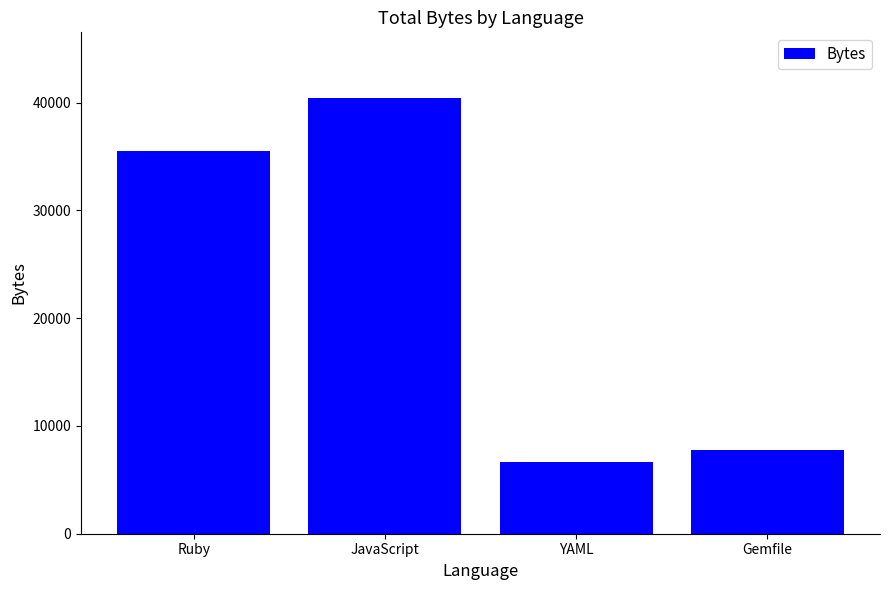

What position from the left is YAML?

3